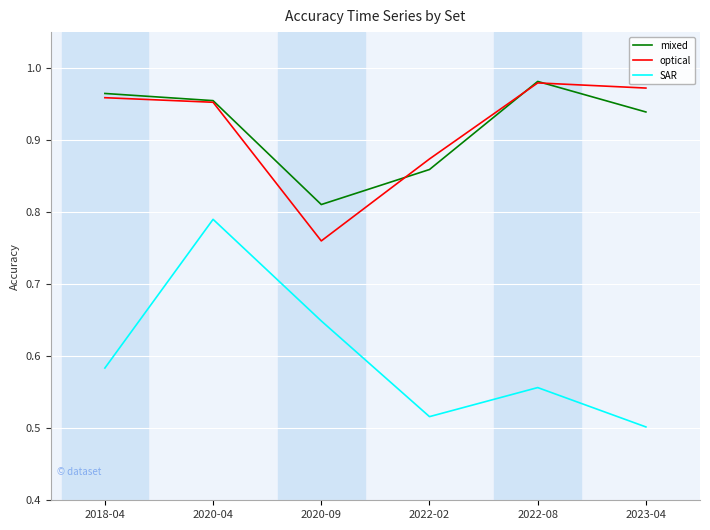

What is the total value across all series at 2020-09?

2.2